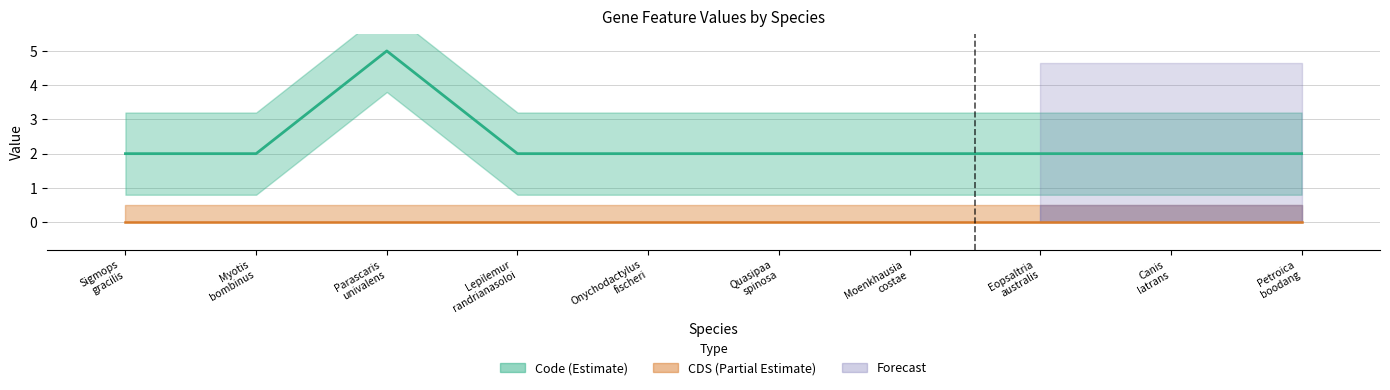

At which category does the data reach its first local peak?

Parascaris univalens